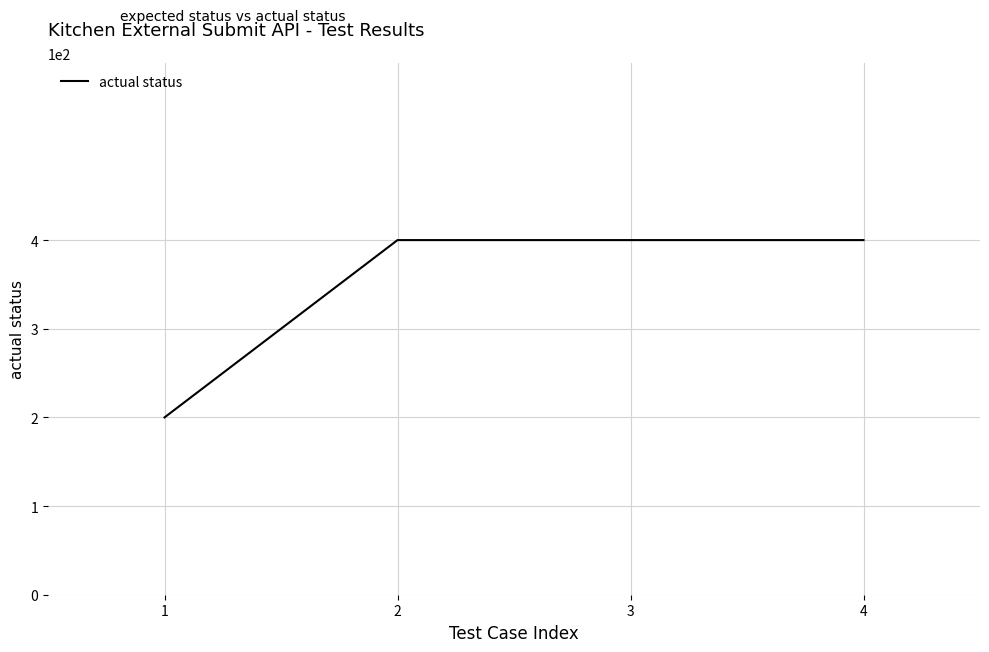

What is the ratio of the value at 2 to the value at 4?

1.0